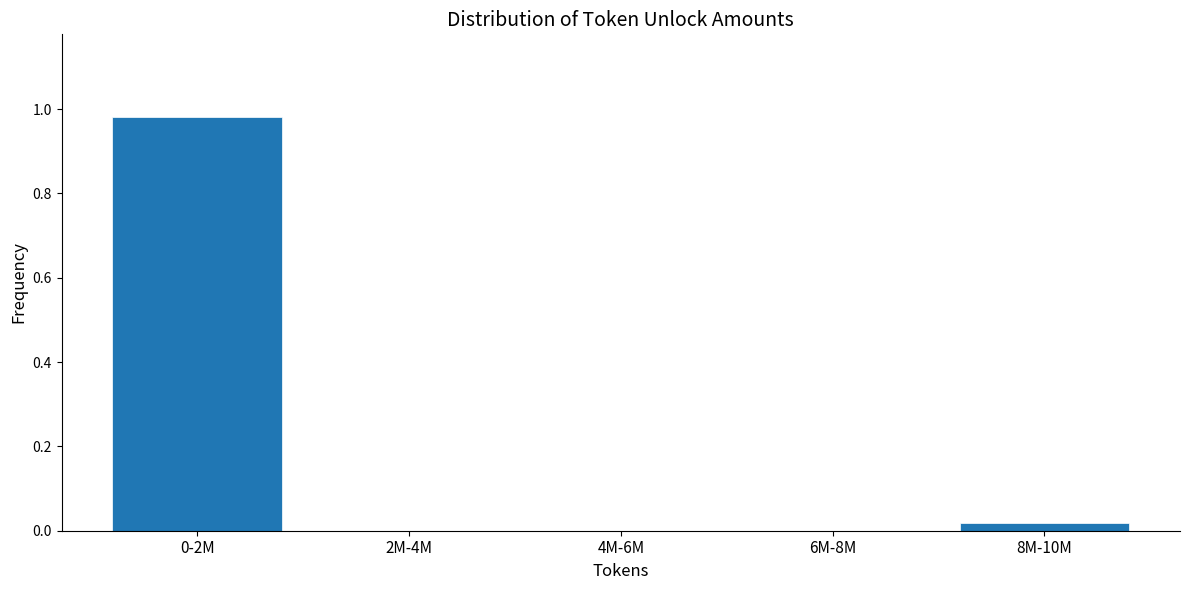

True or false: the data shows 0.0 at 4M-6M.

True